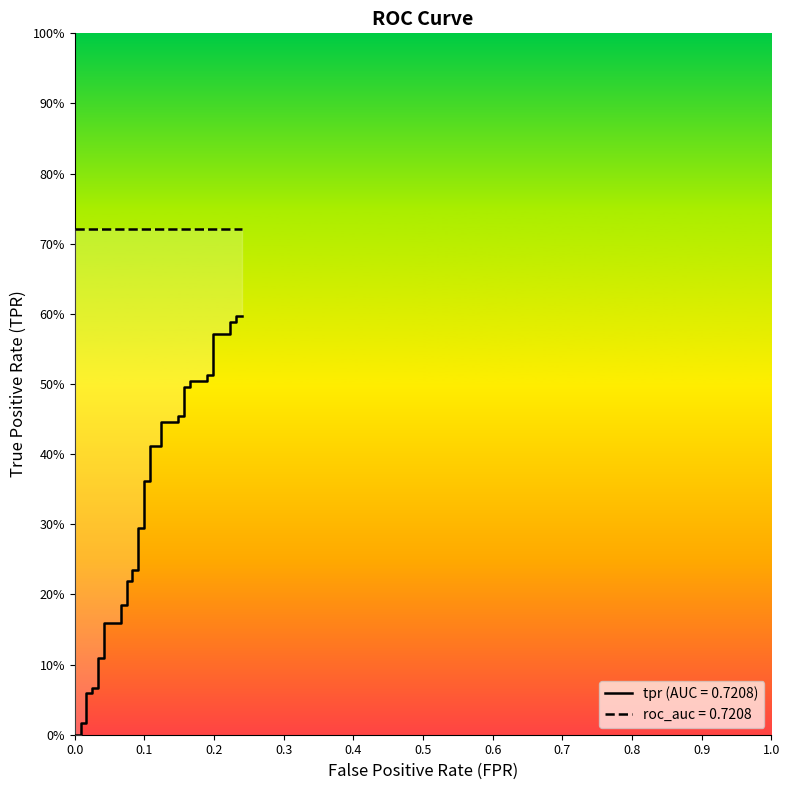

Reading left to right, list all the values displayed in this chart.

0.0	0.0	0.0	0.0	0.1	0.1	0.1	0.1	0.1	0.1	0.2	0.2	0.2	0.2	0.2	0.2	0.2	0.2	0.3	0.3	0.4	0.4	0.4	0.4	0.4	0.4	0.5	0.5	0.5	0.5	0.5	0.5	0.5	0.5	0.6	0.6	0.6	0.6	0.6	0.6